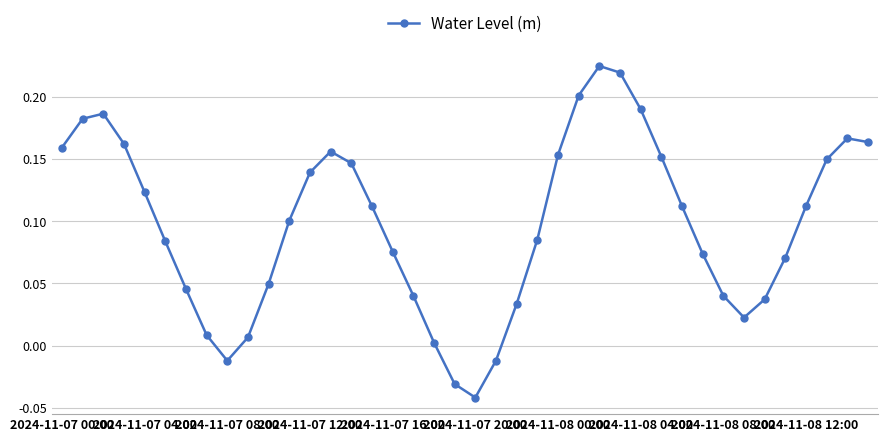

True or false: the data has more than 1 interior local peaks.

True